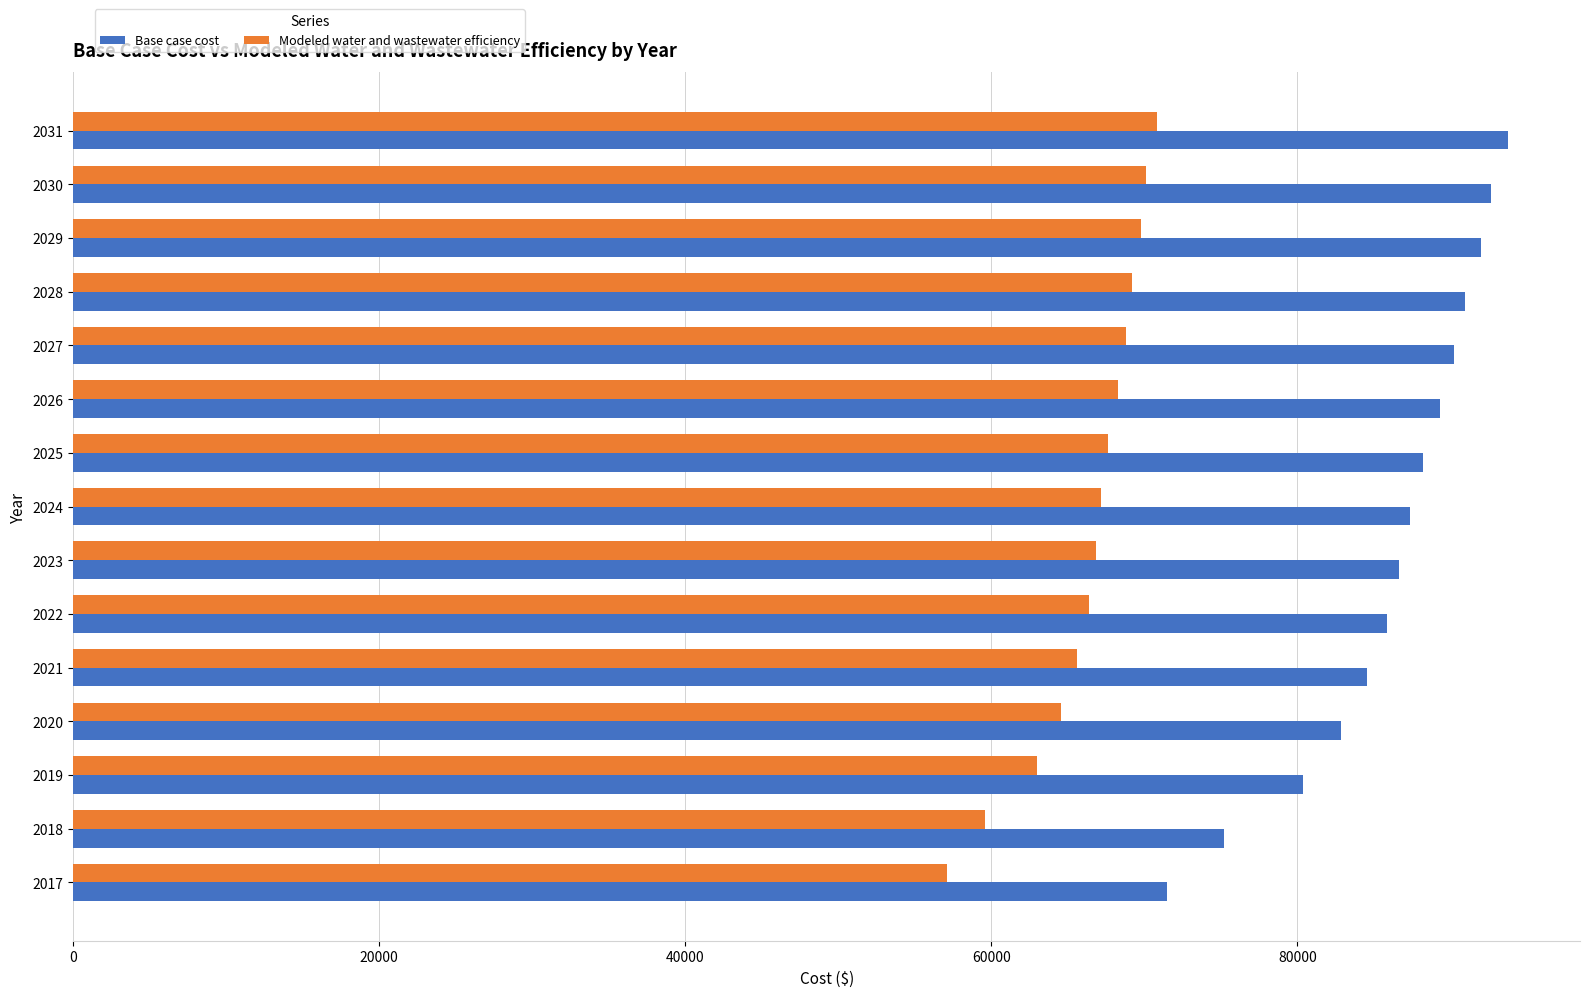

At which category does the chart reach its peak across all series?

2031